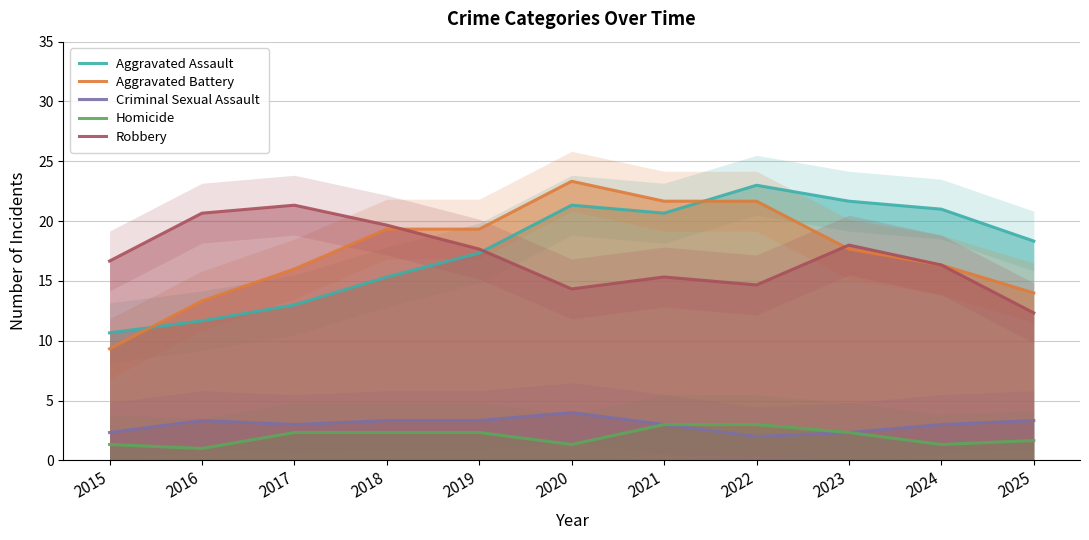

How many categories are shown in the chart?

11